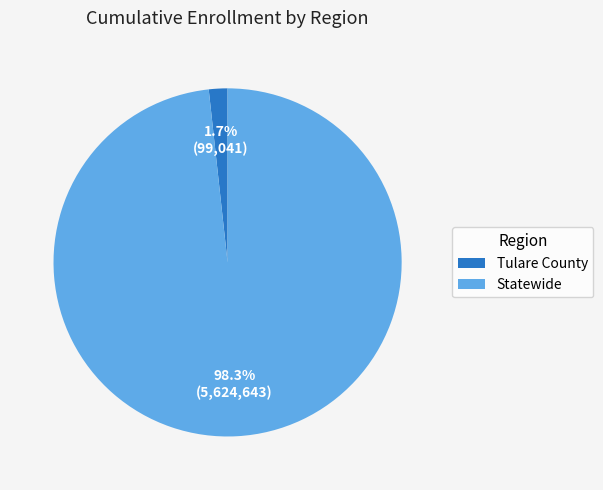

Count the number of slices in the pie.

2